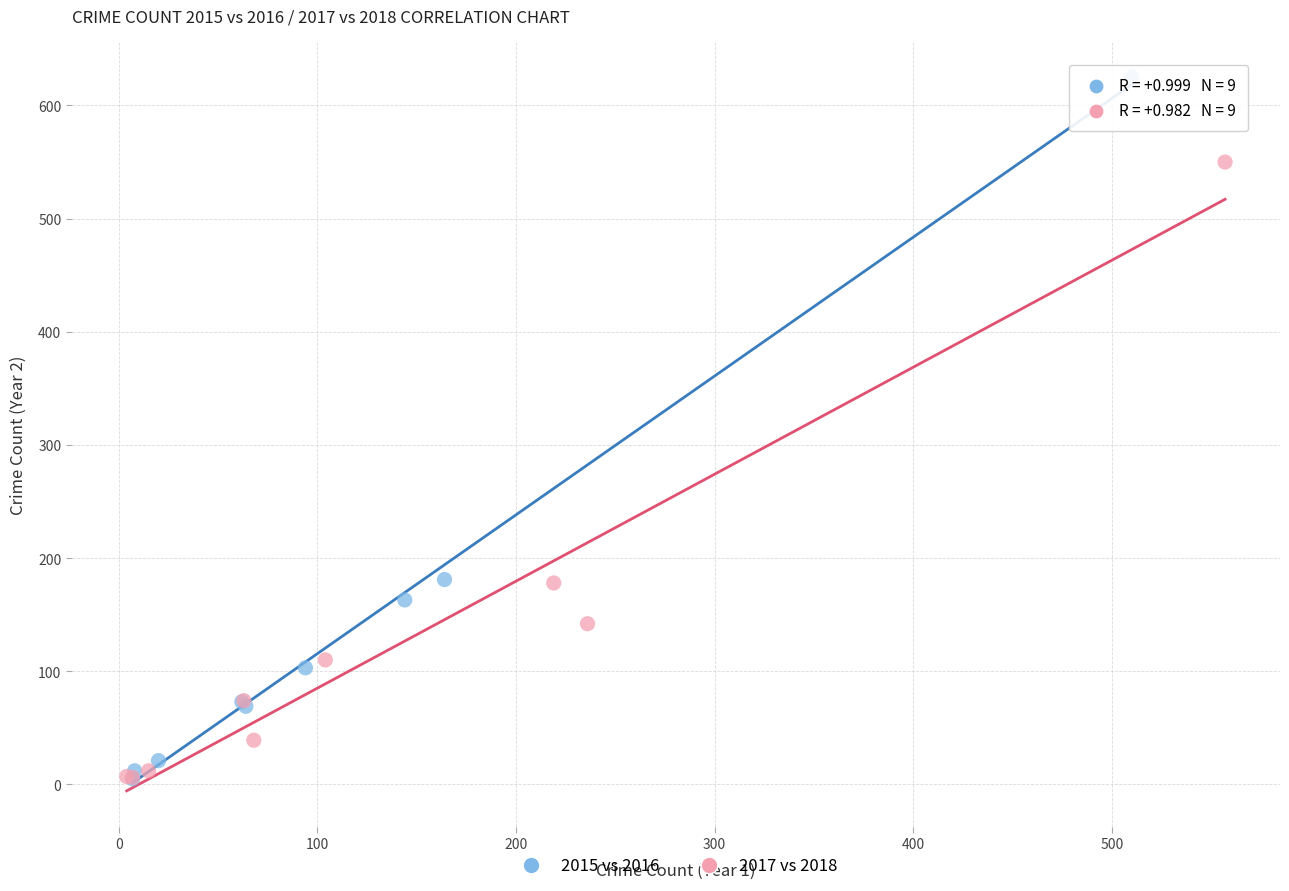

What are all the series names shown in the legend?

2015 vs 2016, 2017 vs 2018